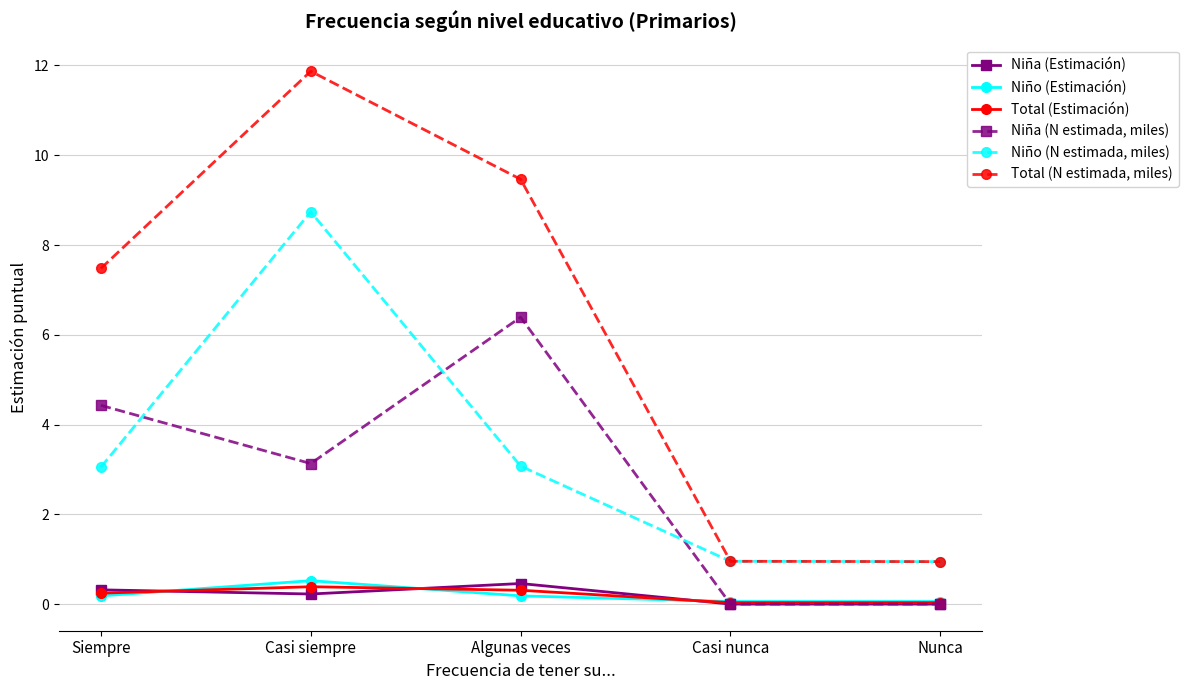

Which series has the largest range (max minus min)?

Total (N estimada, miles)